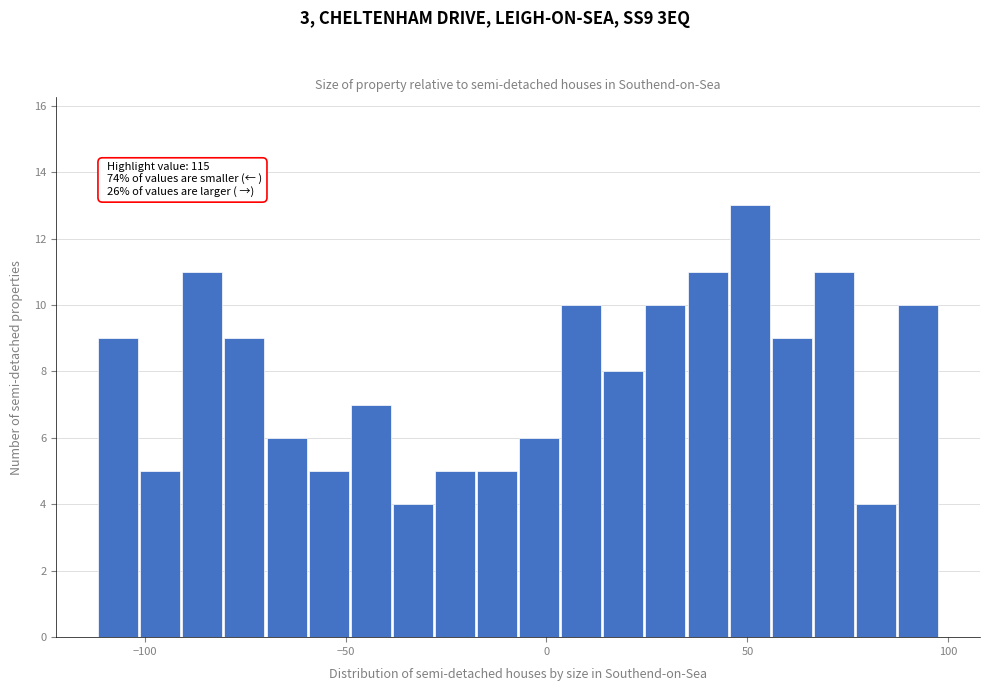

Read against the x-axis, roughly where is the centre of the tallest bar?

50